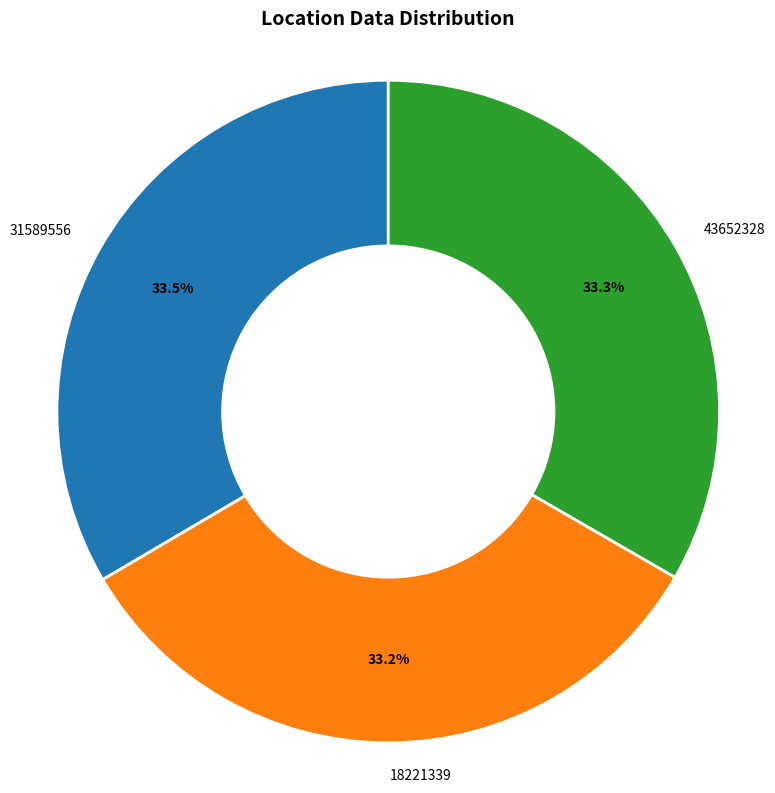

Approximately how many times larger is the value at 18221339 compared to 43652328?

1.0